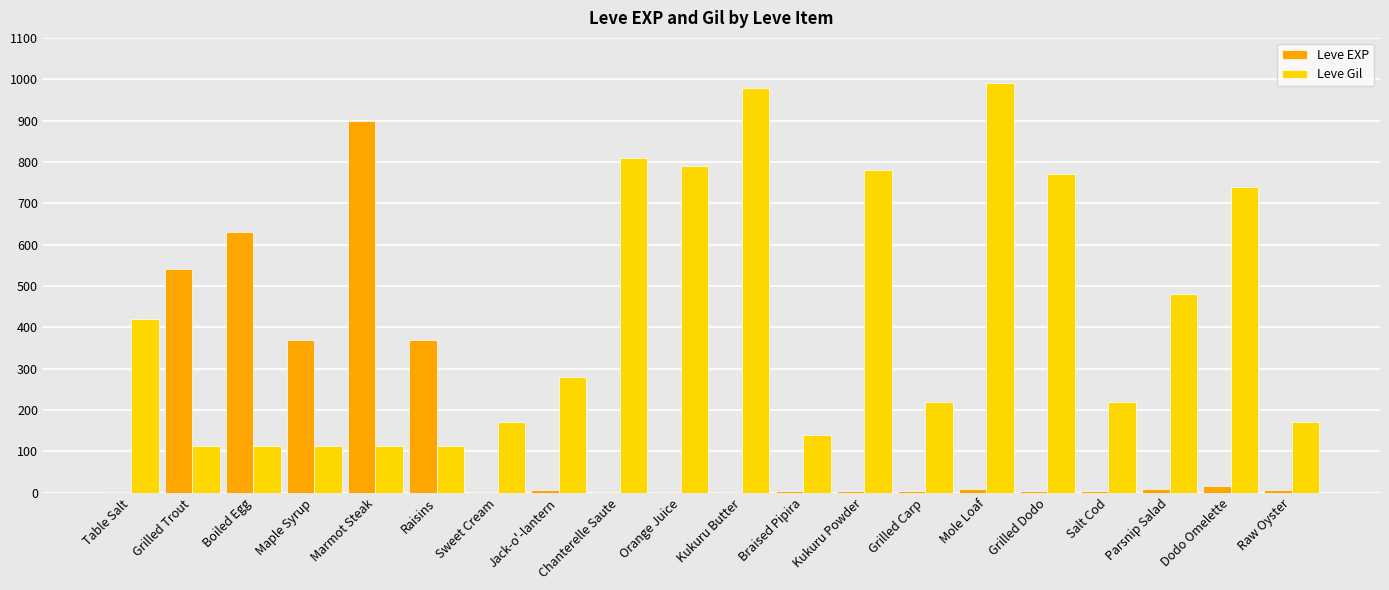

Is the value of Leve Gil at Kukuru Butter greater than the value of Leve EXP at Braised Pipira?

Yes